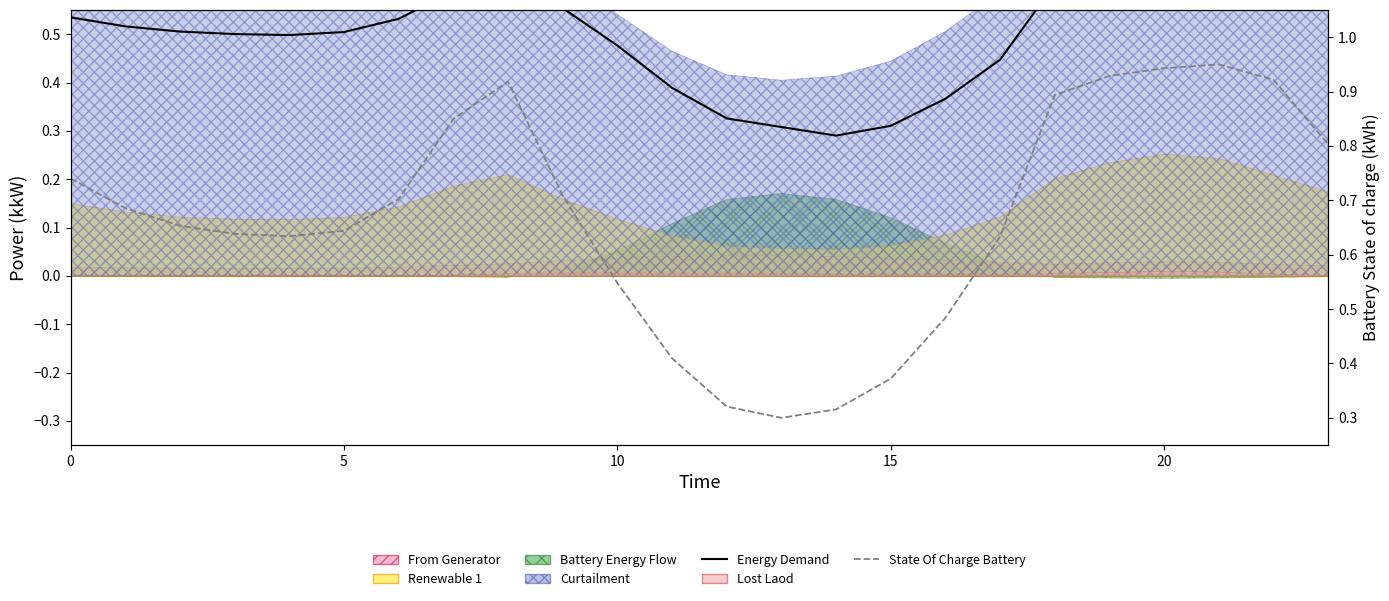

True or false: State Of Charge Battery and Energy Demand intersect in this chart.

True